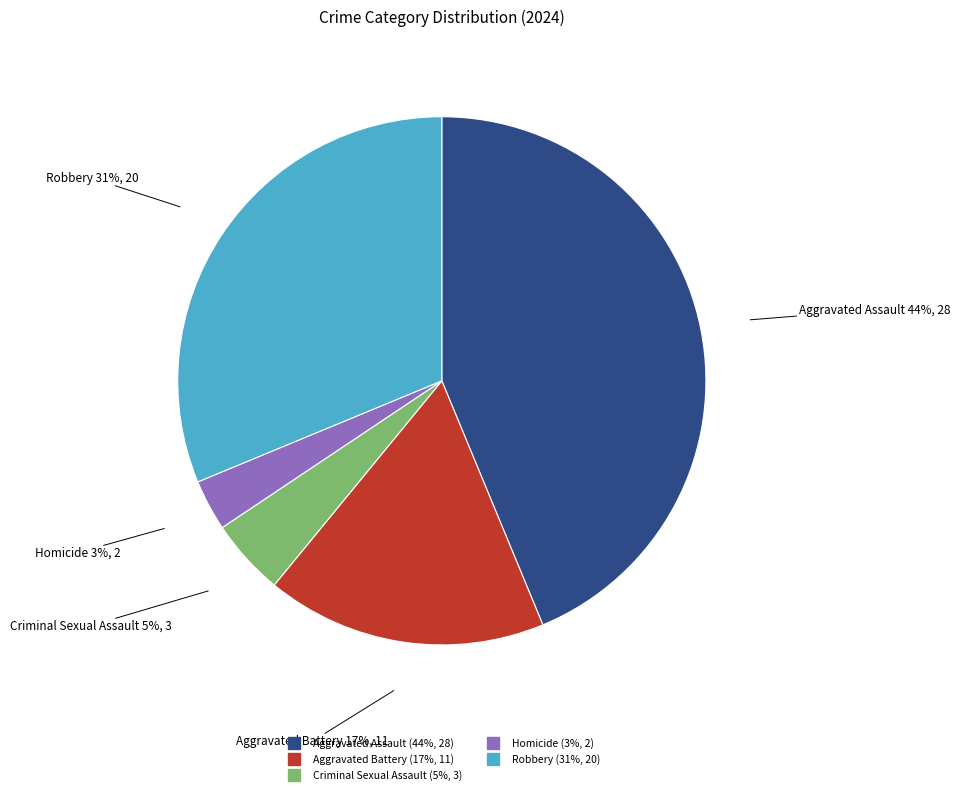

Which slice is the smallest?

Homicide